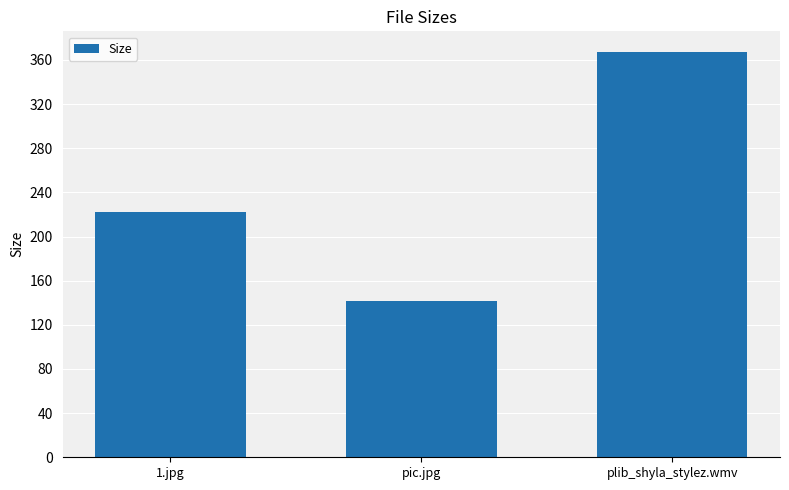

Rank the categories by value from highest to lowest.

plib_shyla_stylez.wmv, 1.jpg, pic.jpg